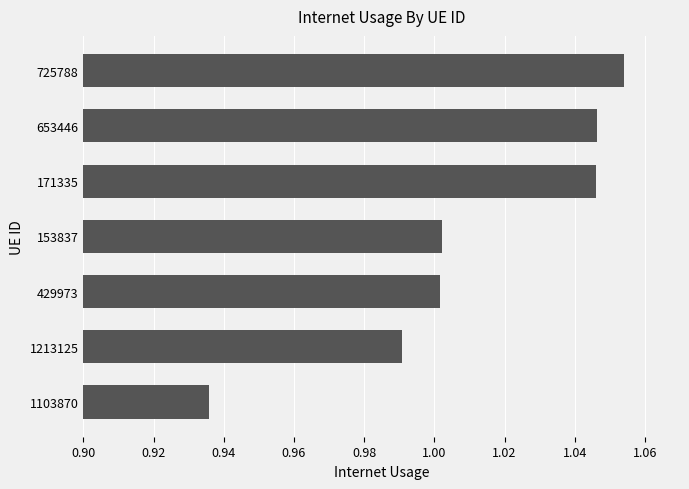

What is the difference between the second highest and second lowest values?

0.1